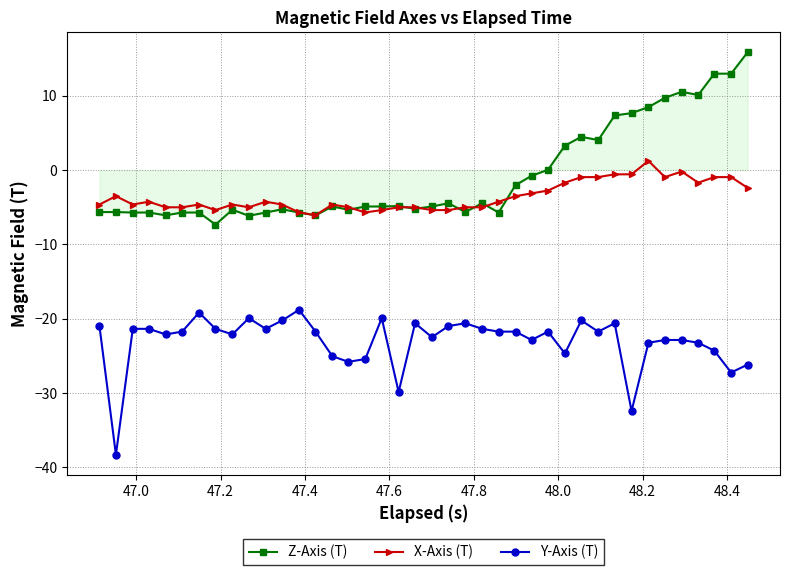

Rank the series by their maximum value, from lowest to highest.

Y-Axis (T), X-Axis (T), Z-Axis (T)